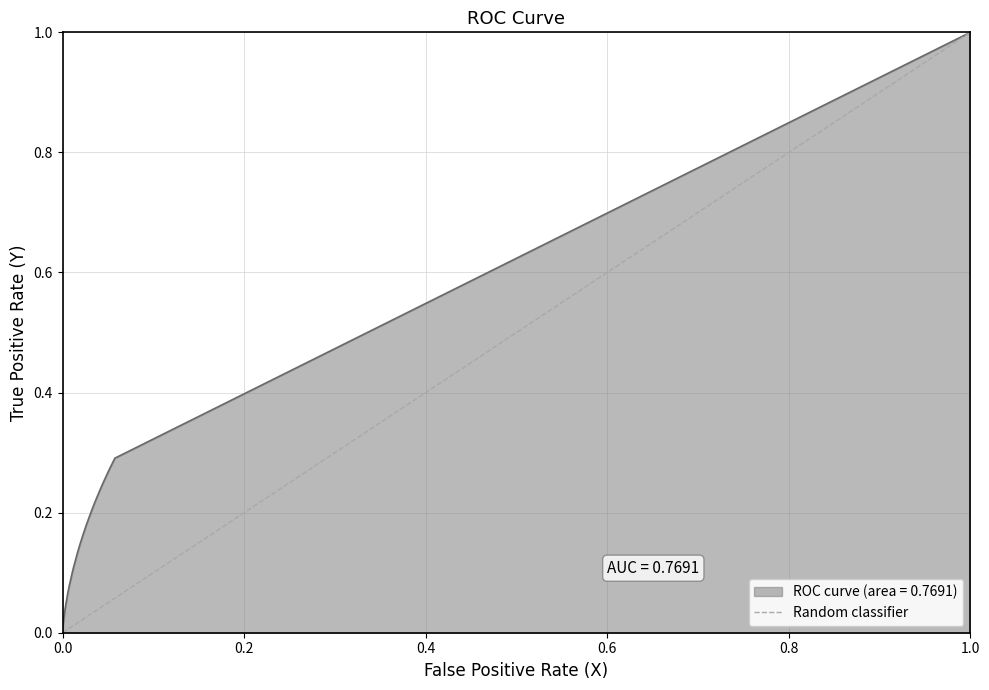

What is the highest value of the ROC curve (area = 0.7691) series?

1.0